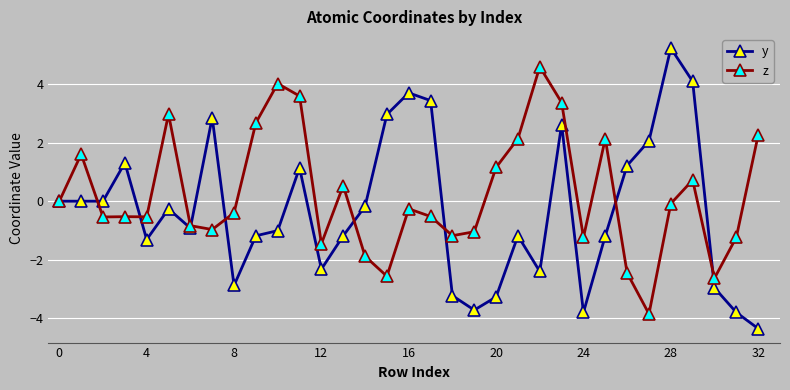

What is the minimum value for z?

-3.9